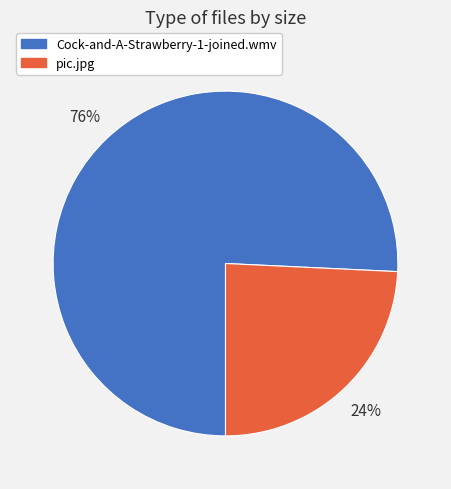

What is the smallest slice in the pie chart?

pic.jpg